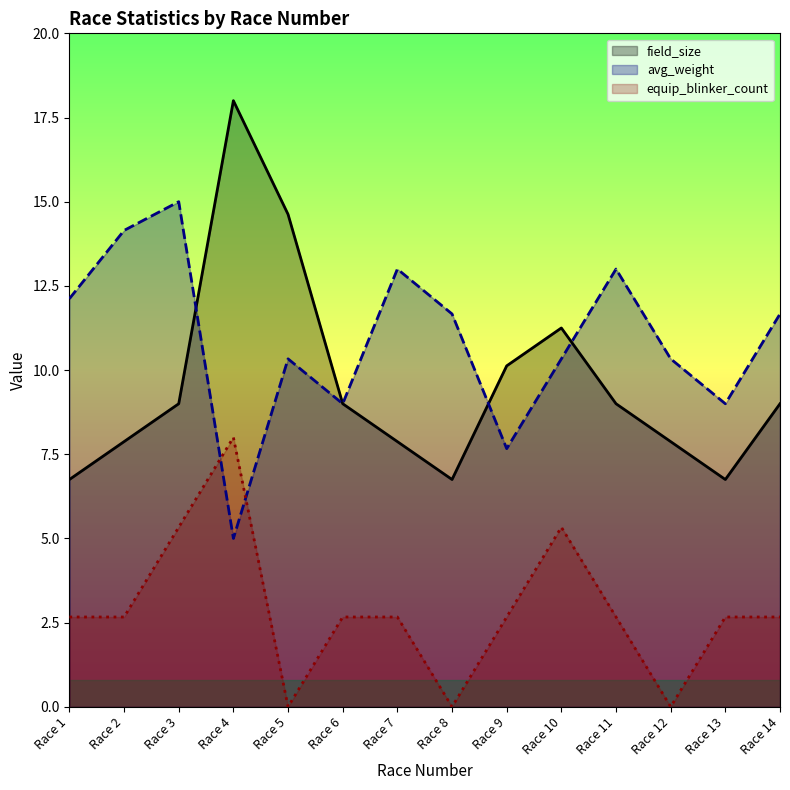

List the series in order of their overall mean, lowest first.

equip_blinker_count, field_size, avg_weight